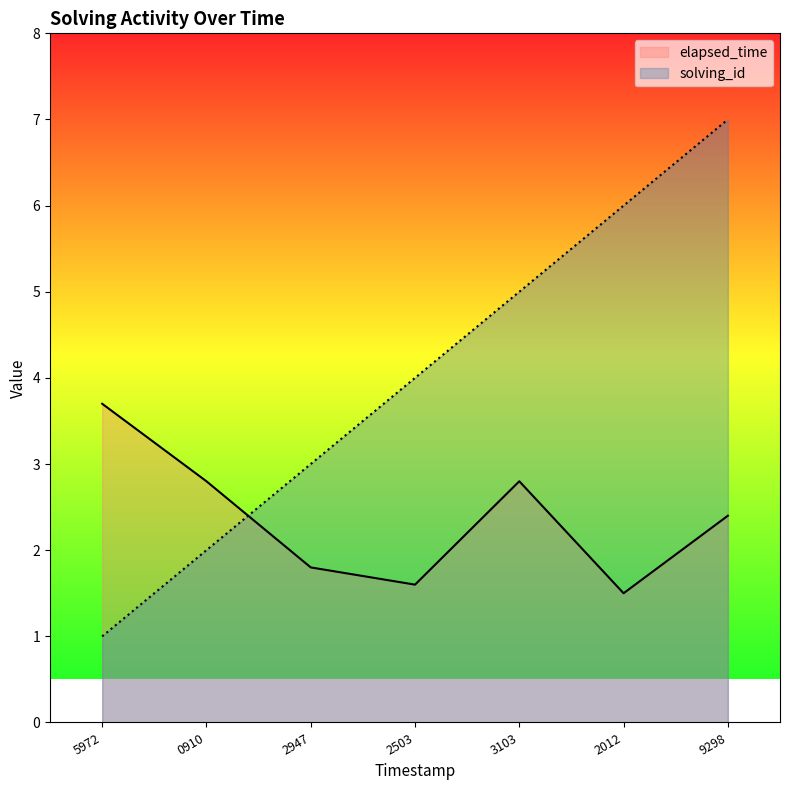

What is the maximum value for elapsed_time?

3.7